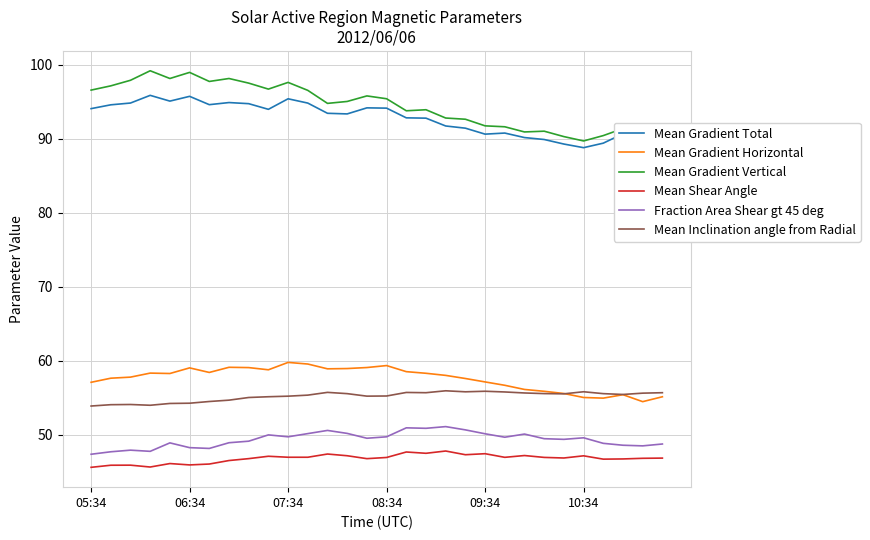

What is the highest value of the Mean Shear Angle series?

47.8